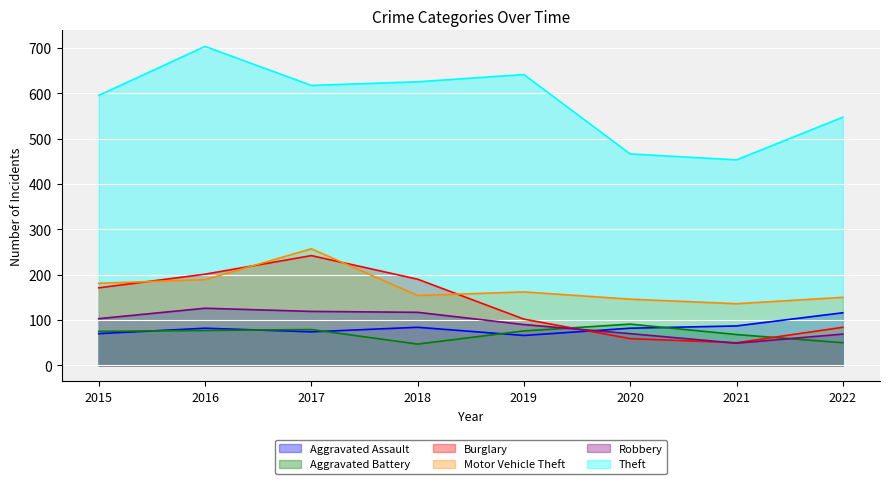

Which series has the largest total across all categories?

Theft